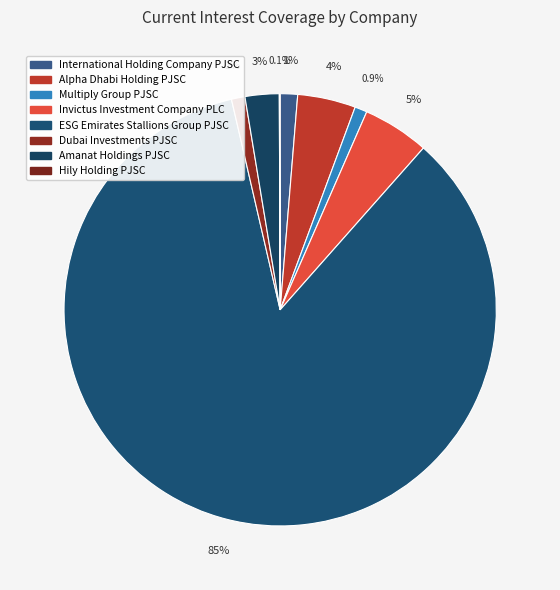

Count the number of slices in the pie.

8